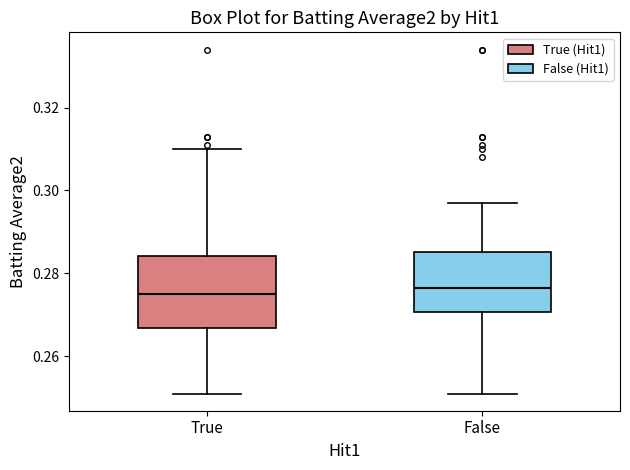

Which box is the tallest, from its lower edge to its upper edge?

True